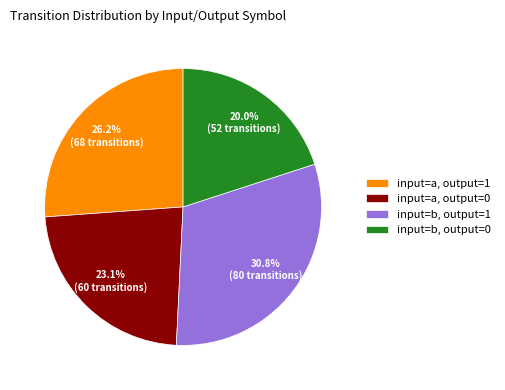

What is the ratio of the value at input=a, output=0 to the value at input=b, output=0?

1.2